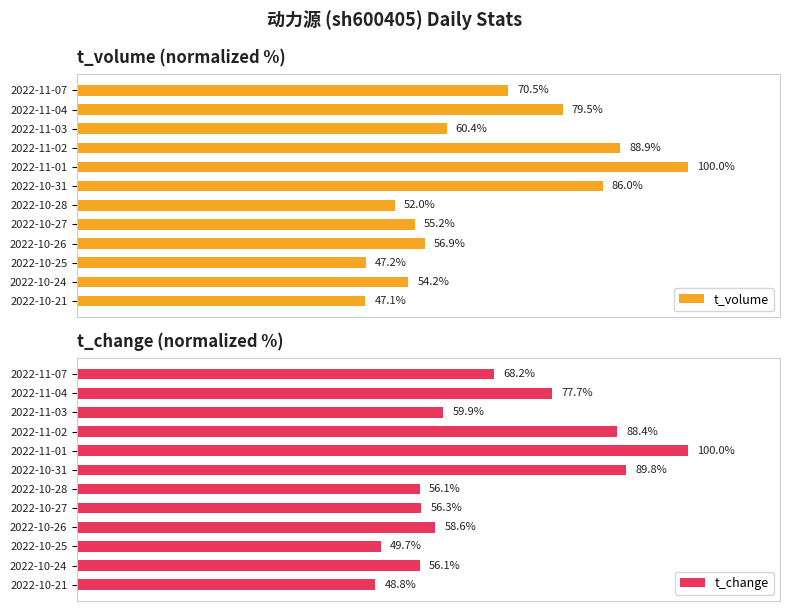

At which label is t_volume closest to 73?

2022-11-07